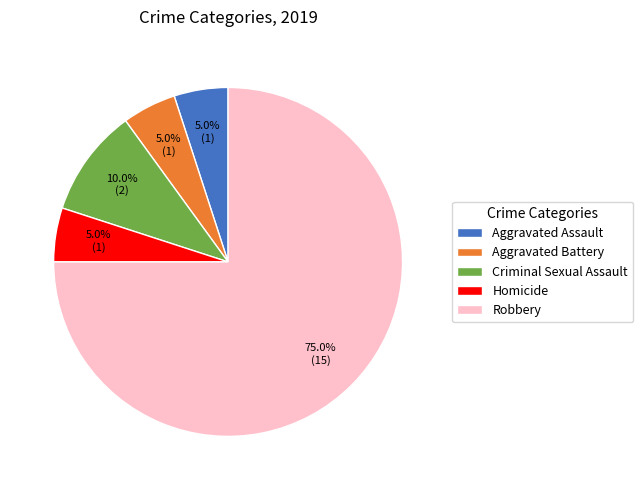

Count the number of slices in the pie.

5